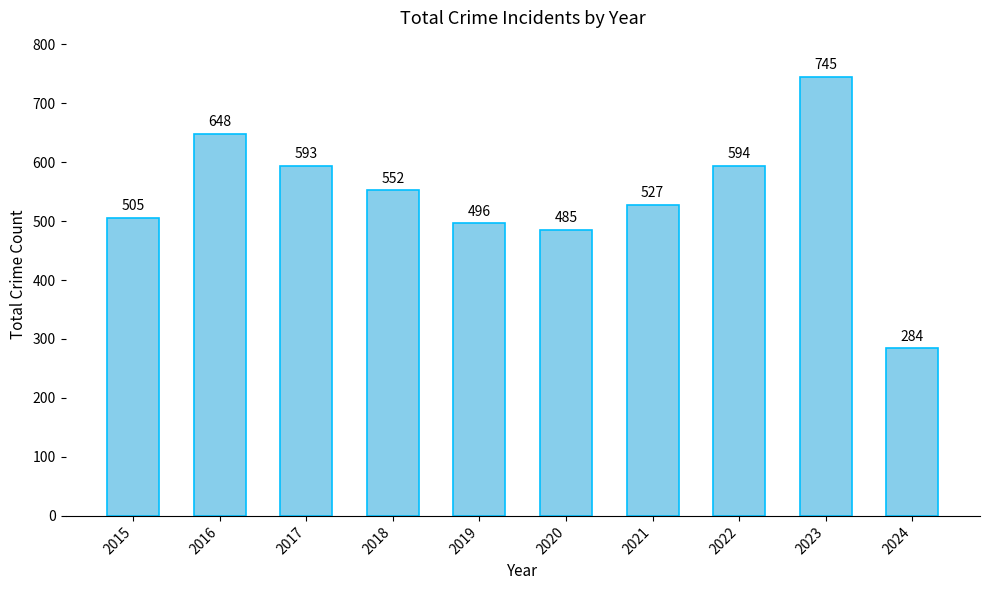

Approximately how many times larger is the value at 2020 compared to 2015?

1.0